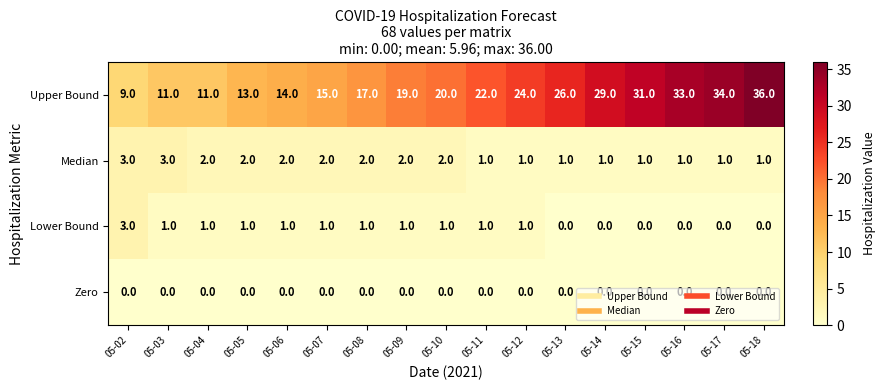

Count the Lower Bound values in the range 0 to 1.

16